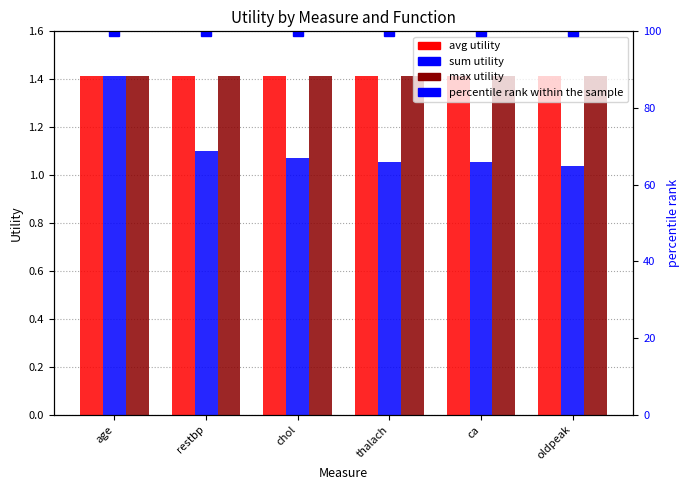

True or false: max utility has a value of 1.4 at age.

True